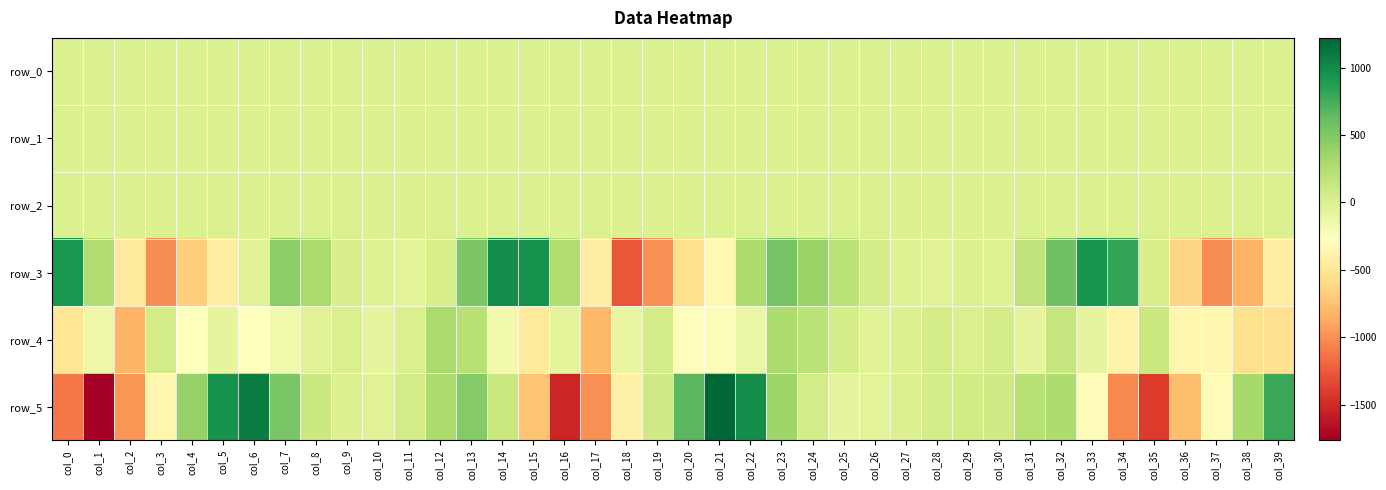

How many data points in row_1 are less than 0?

34